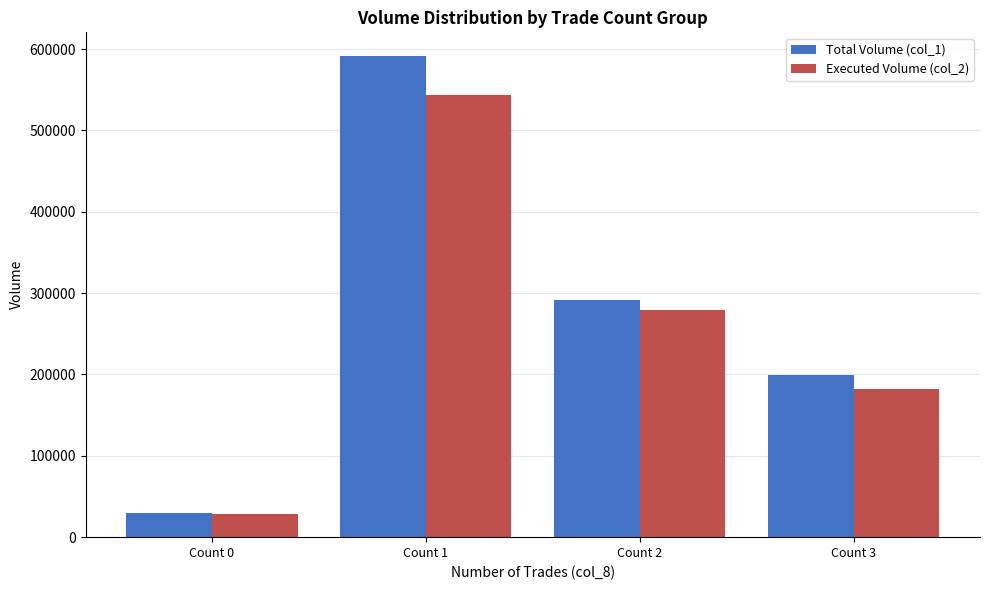

List the labels in order of Executed Volume (col_2) value, smallest first.

Count 0, Count 3, Count 2, Count 1